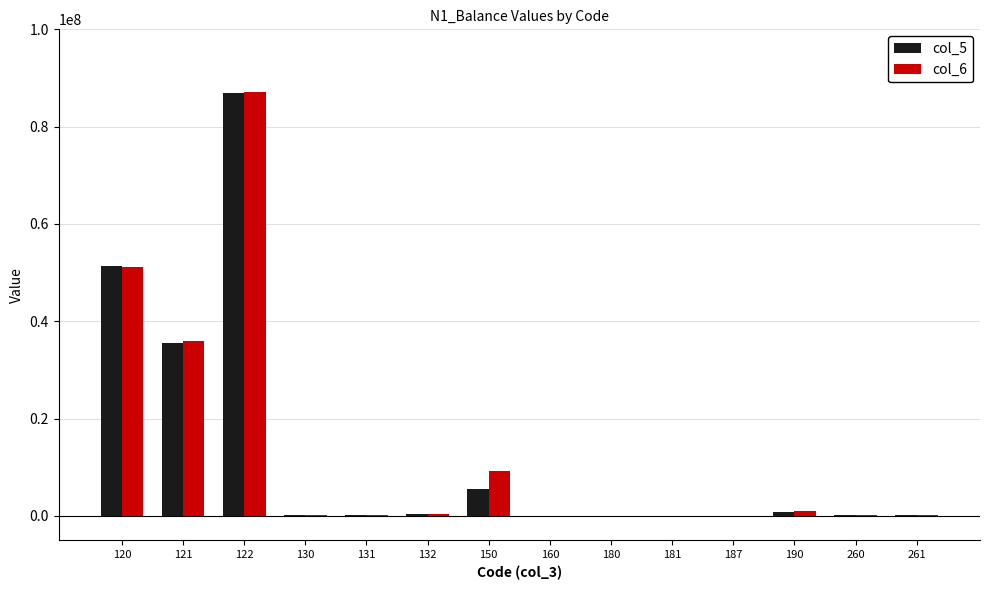

What is the highest value of the col_6 series?

87020286.0